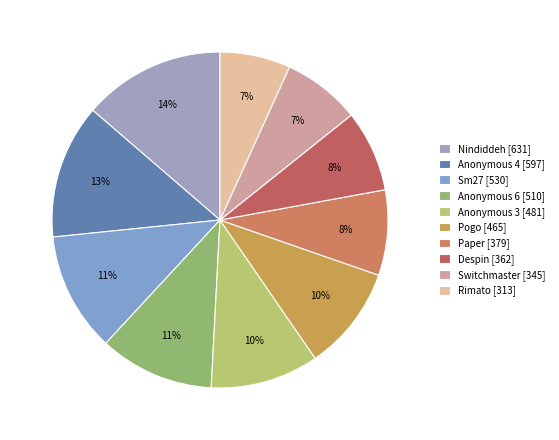

To the nearest percent, what percentage of the pie is Rimato?

7%